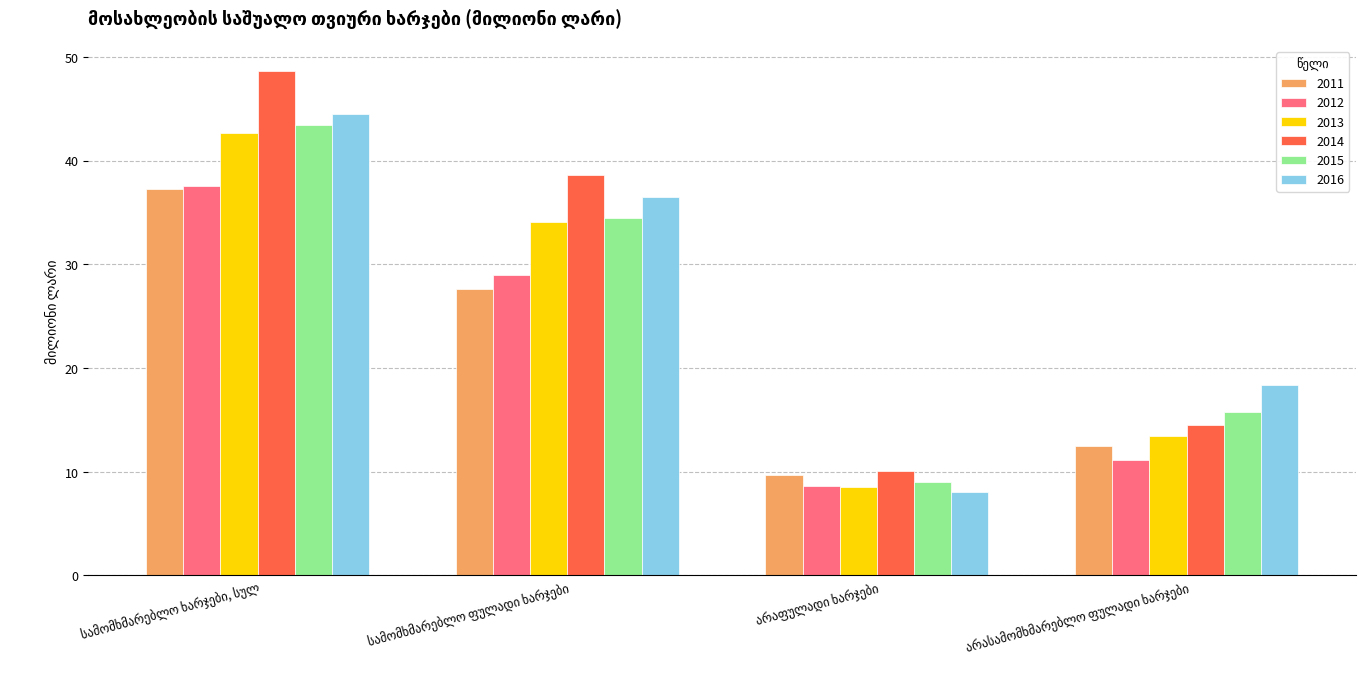

At how many categories does at least one series exceed 40?

1